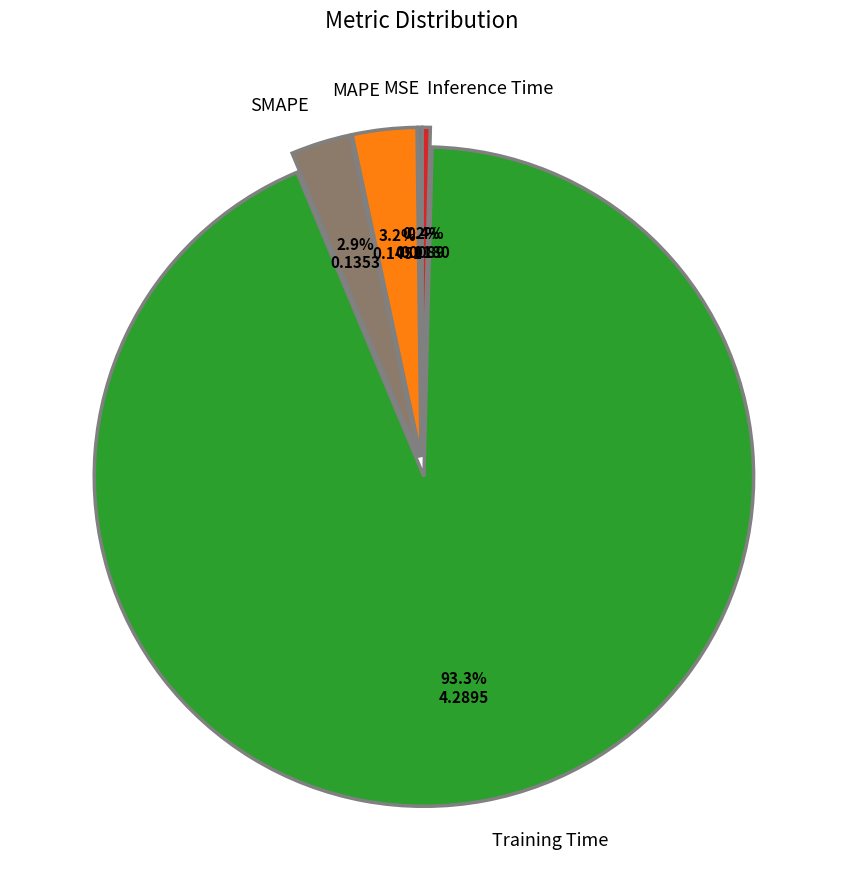

To the nearest percent, what is the difference between the largest and smallest slice percentages?

93%